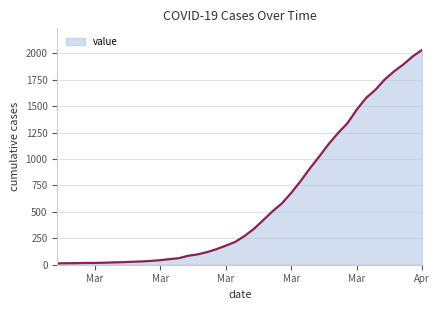

What is the difference between the maximum and minimum values?

2019